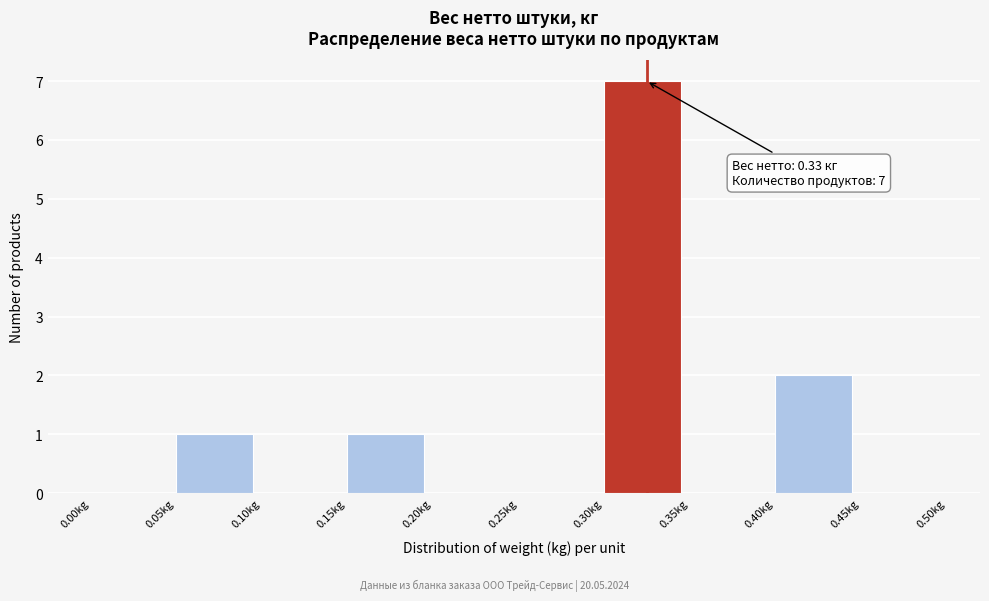

Which range on the x-axis has the tallest bar?

0.30 to 0.35